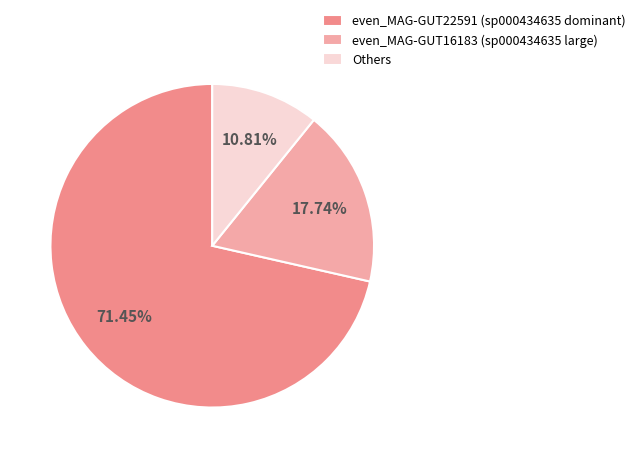

Is the sum of even_MAG-GUT22591 (sp000434635 dominant) and Others greater than half?

Yes